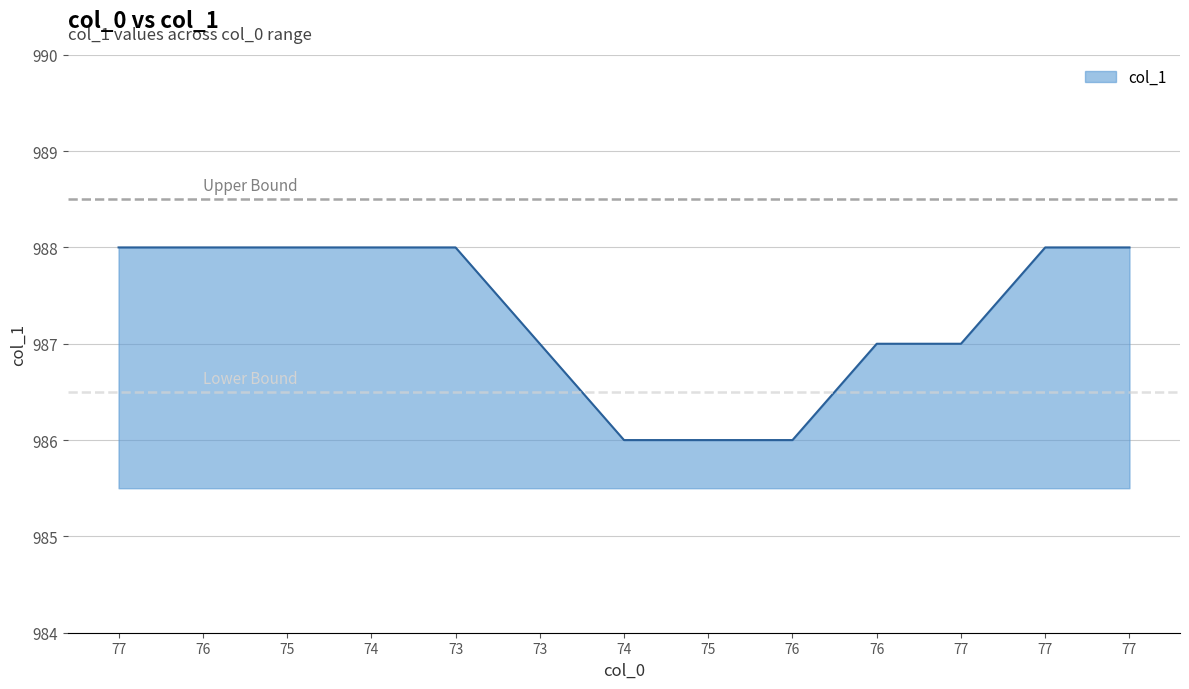

Reading left to right, transcribe all the data shown in this chart.

988	988	988	988	988	987	986	986	986	987	987	988	988